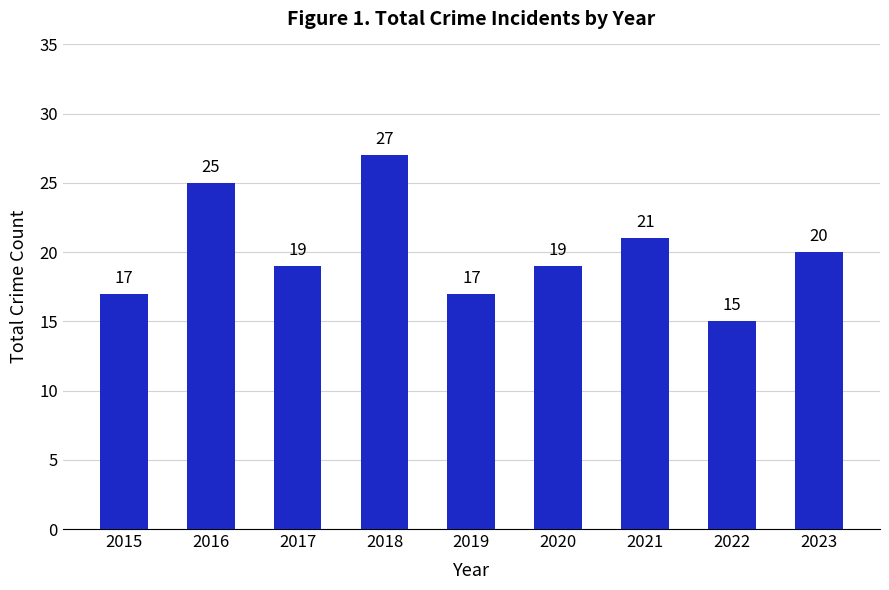

Which category has the highest value across all series?

2018